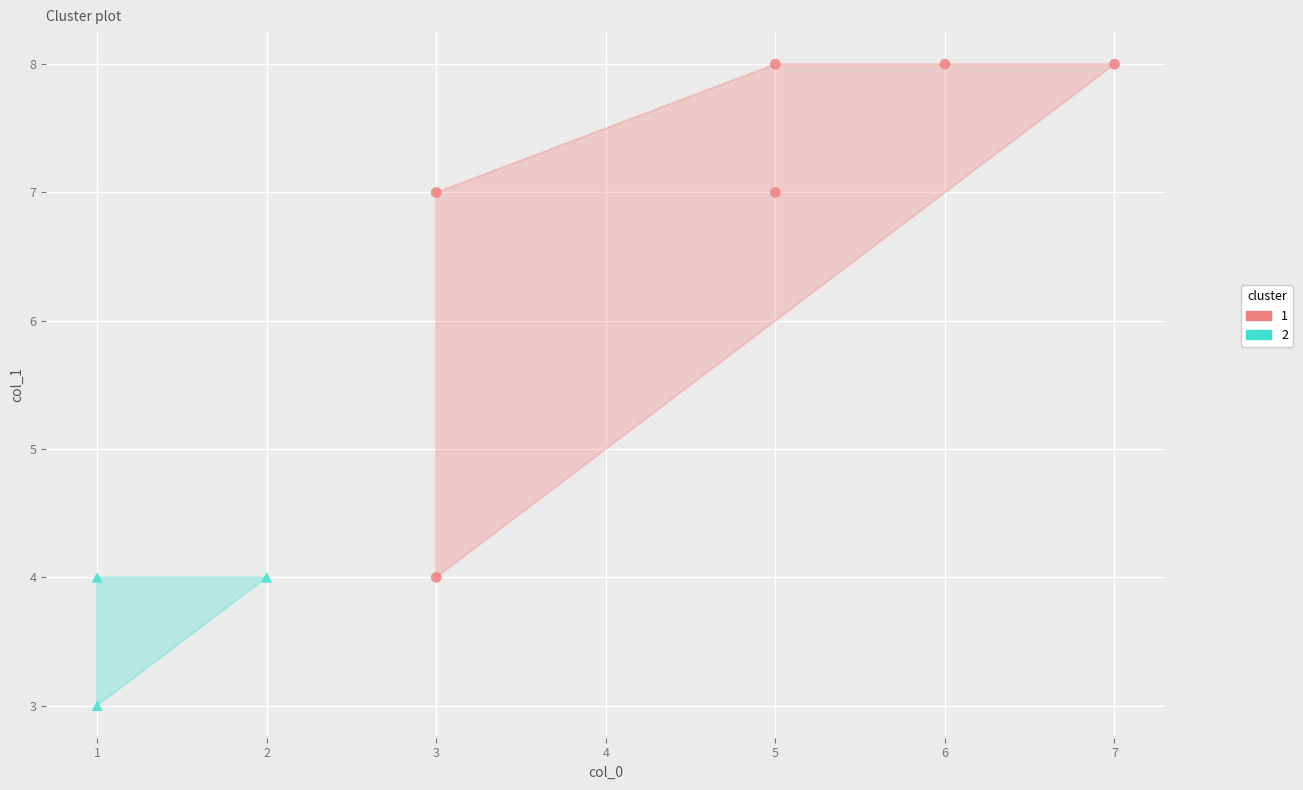

What are all the series names shown in the legend?

1, 2